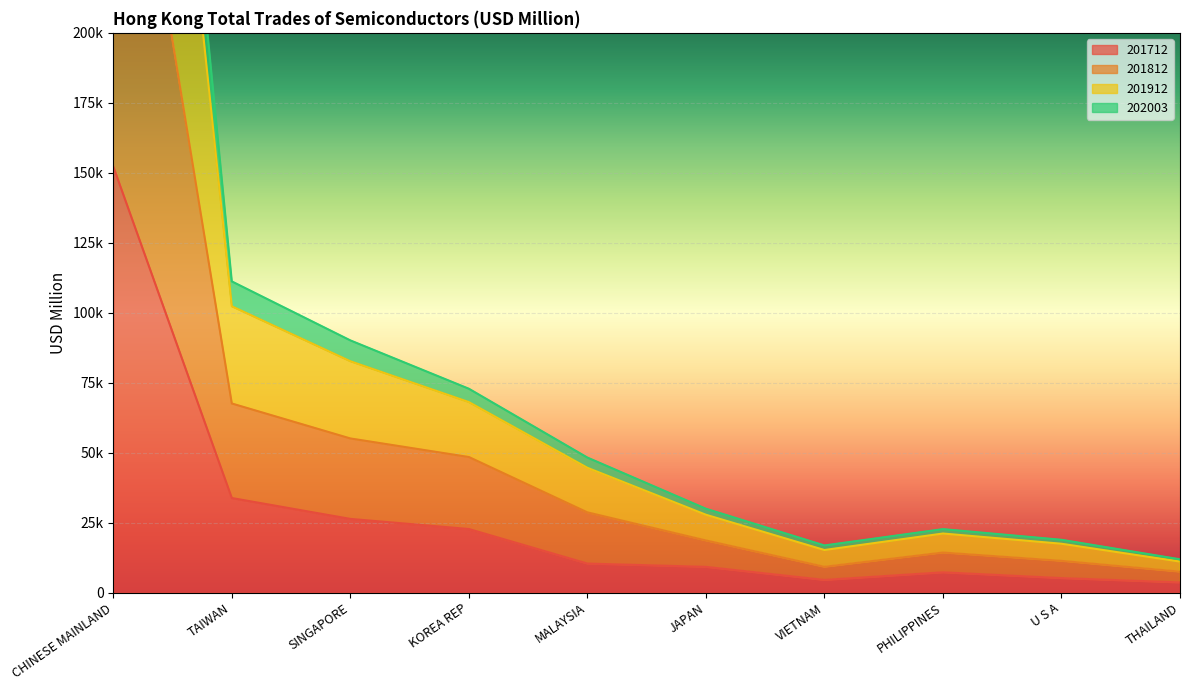

What is the difference between the highest and lowest values at KOREA REP?

50127.5